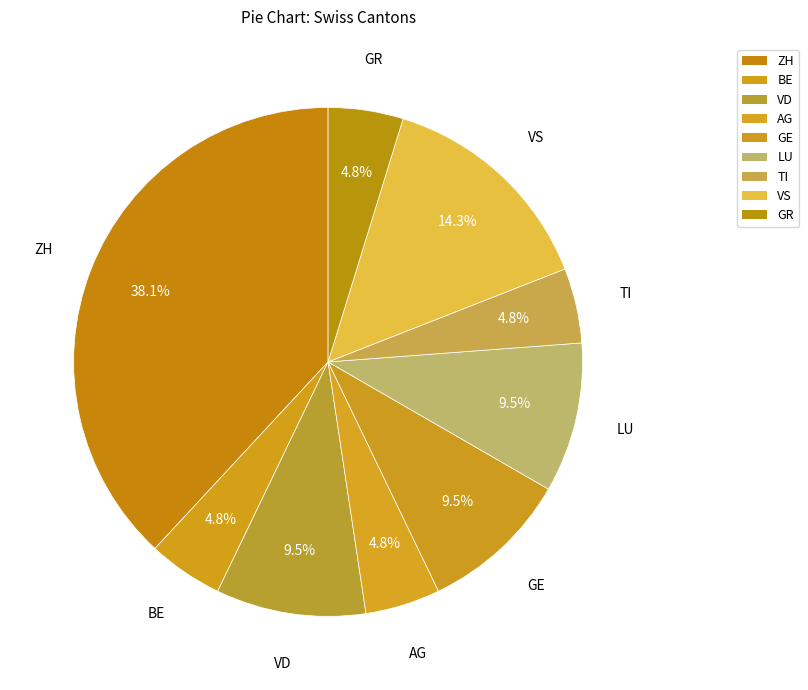

How many slices are in this pie chart?

9